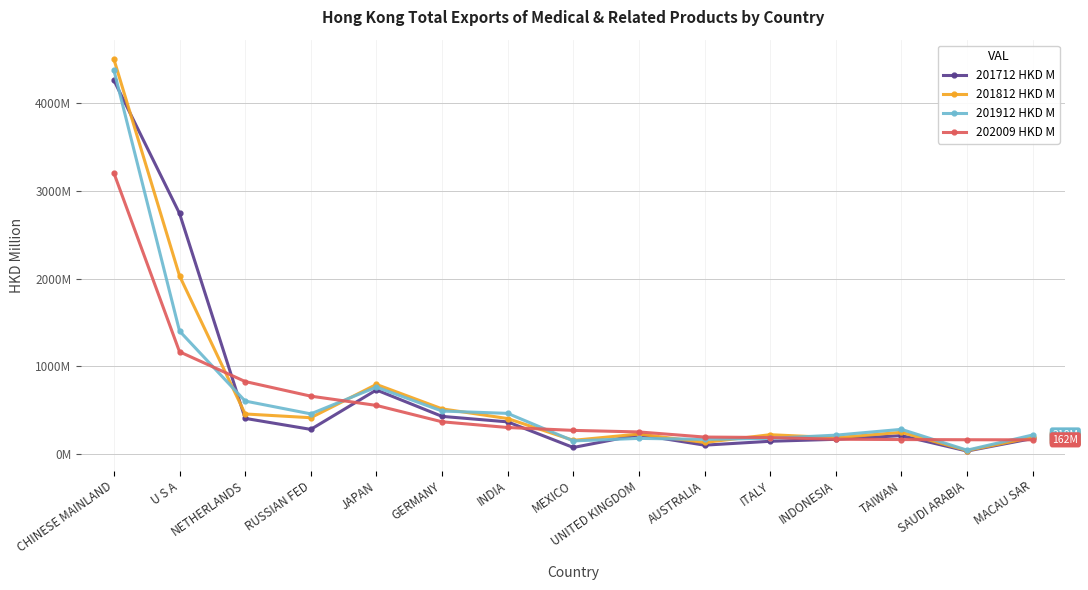

Does the chart have visible grid lines?

Yes